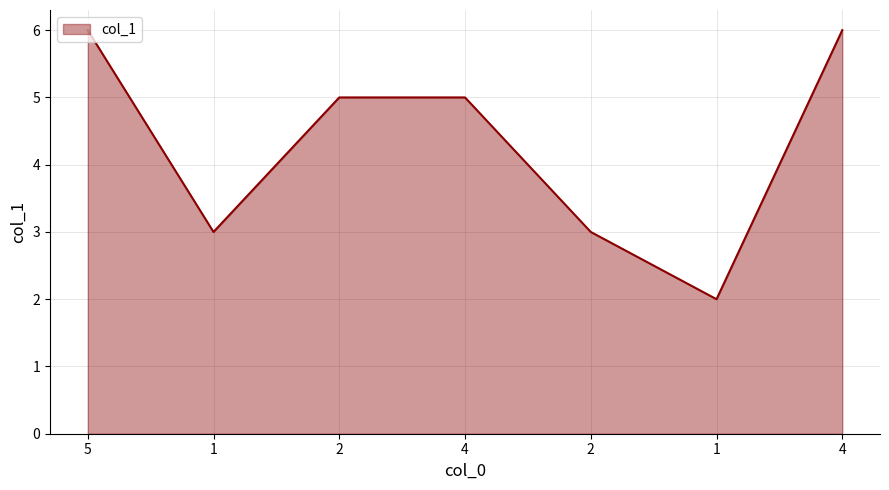

What is the approximate value at 4?

5